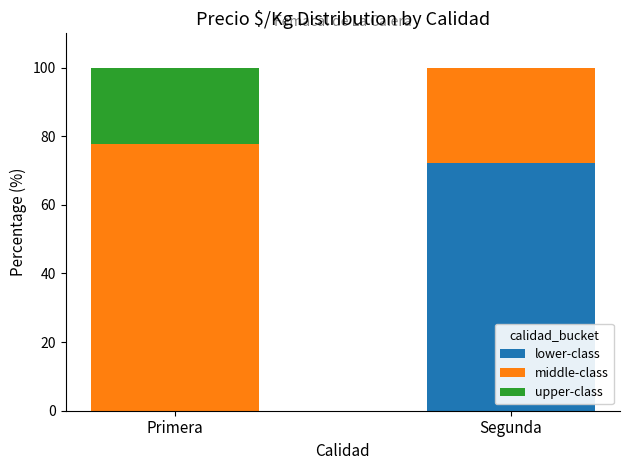

How many values in the lower-class series exceed 72?

1